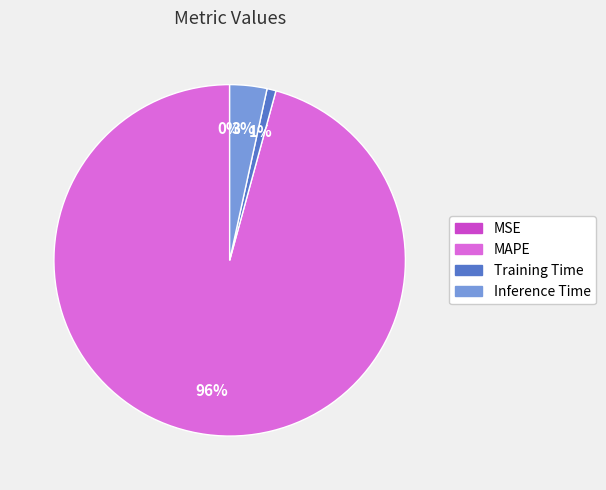

Do Training Time and MAPE together represent more than half of the pie?

Yes